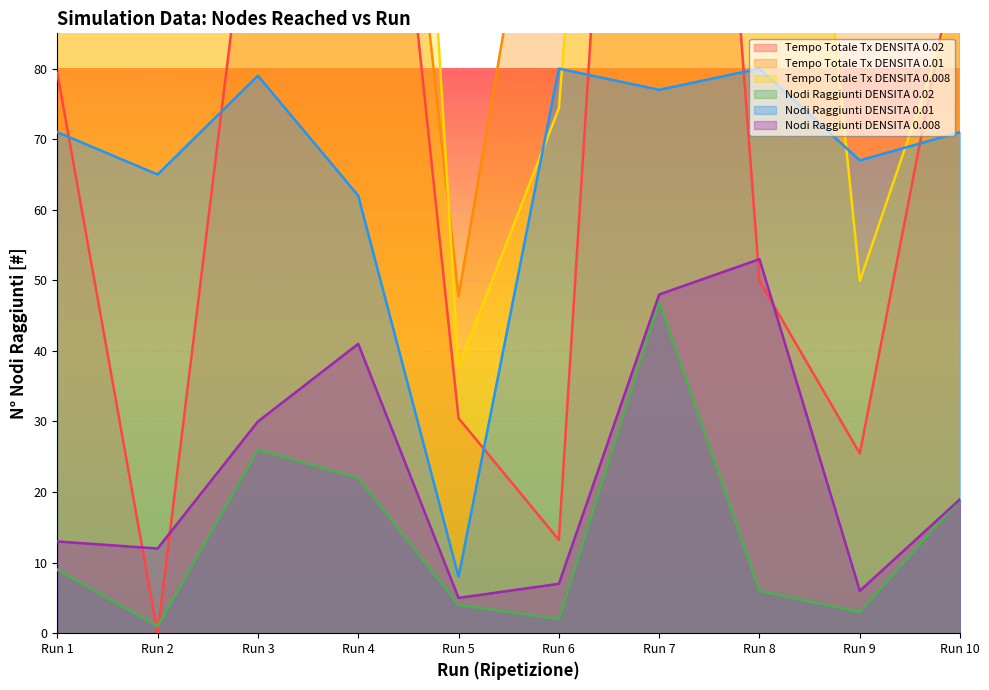

True or false: Nodi Raggiunti DENSITA 0.008 and Tempo Totale Tx DENSITA 0.02 cross at least once.

True